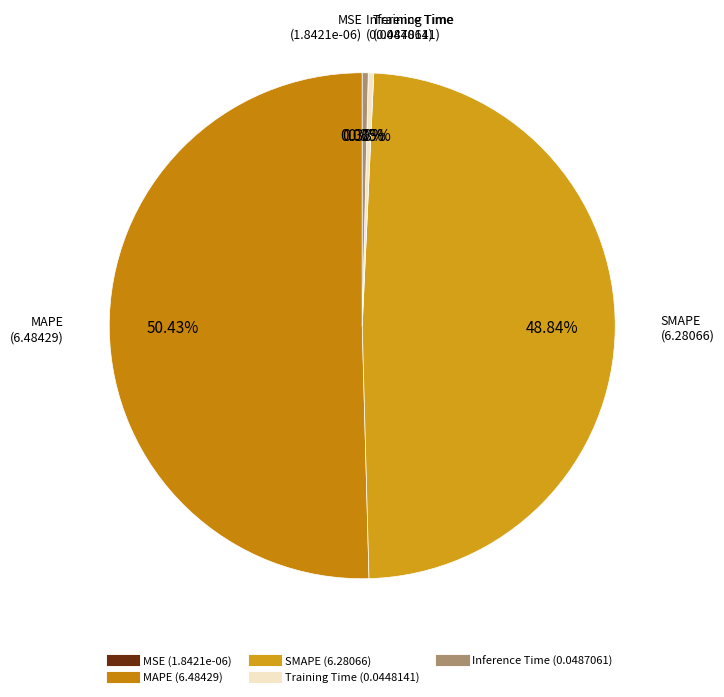

Which category has the biggest portion of the pie?

MAPE